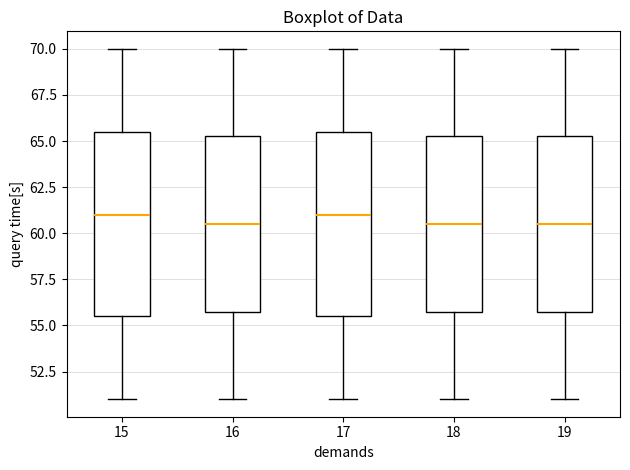

Where is the upper edge of the box at x = 18 on the y-axis? The values are not printed on the chart, so give them approximately, as read against the axis.

65.5